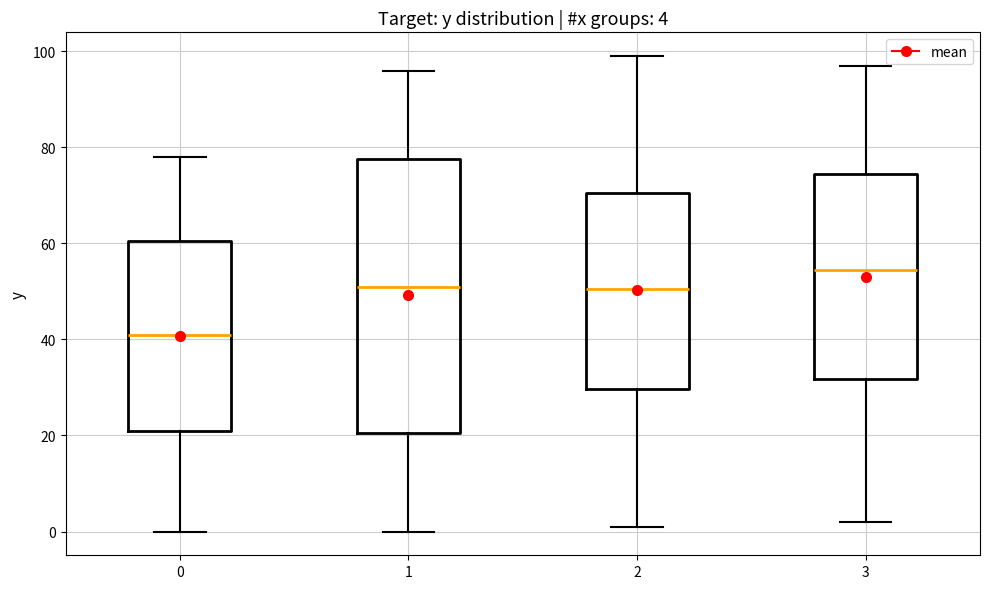

Which box's median line is the lowest?

0